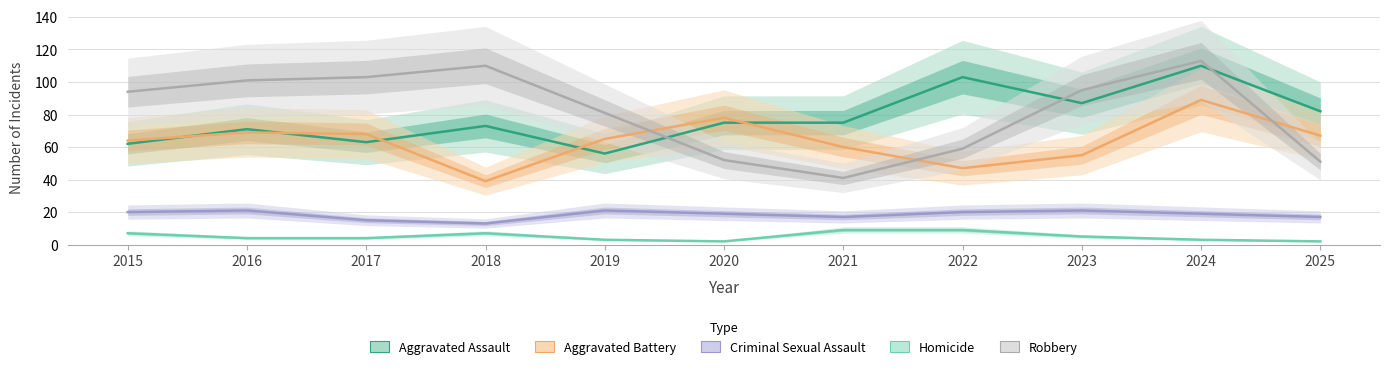

List the labels in order of Aggravated Assault value, smallest first.

2019, 2015, 2017, 2016, 2018, 2020, 2021, 2025, 2023, 2022, 2024